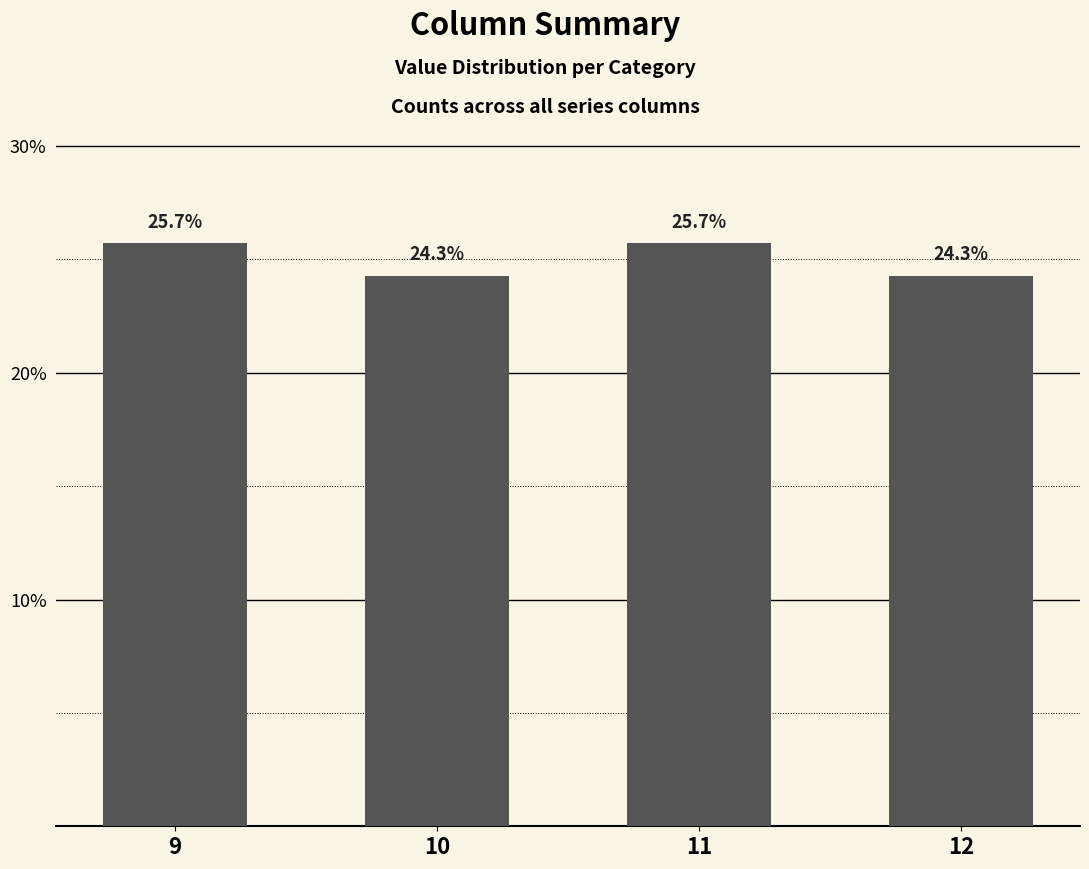

What is the change in value from 9 to 10?

-1.4